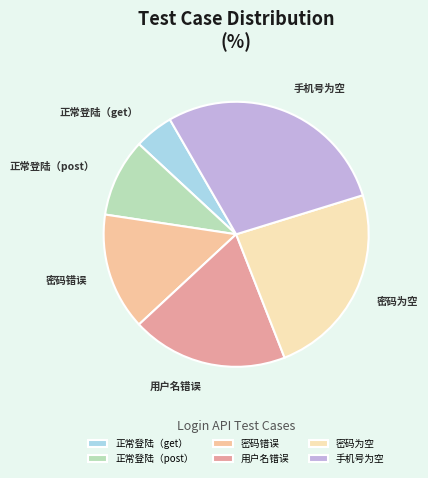

True or false: 密码错误 accounts for 14% of the total.

True